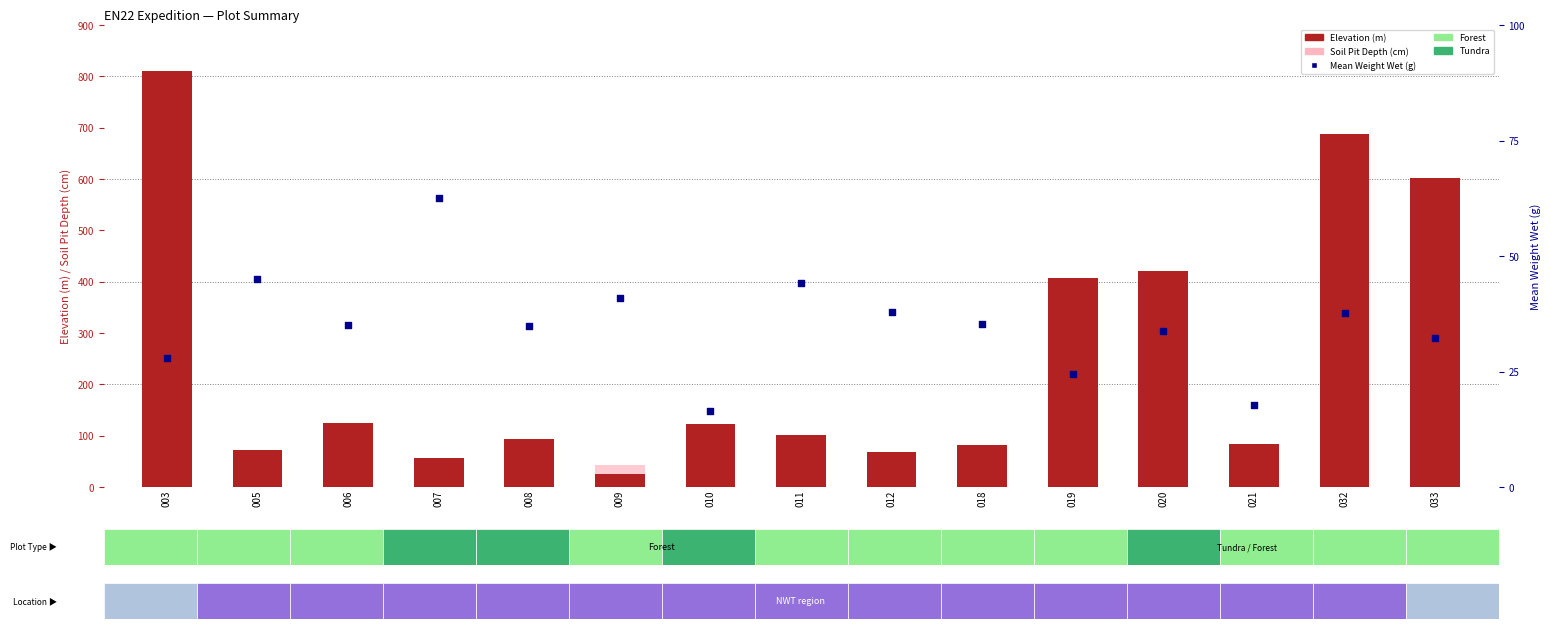

What are all the series names shown in the legend?

Elevation (m), Soil Pit Depth (cm), Mean Weight Wet (g)